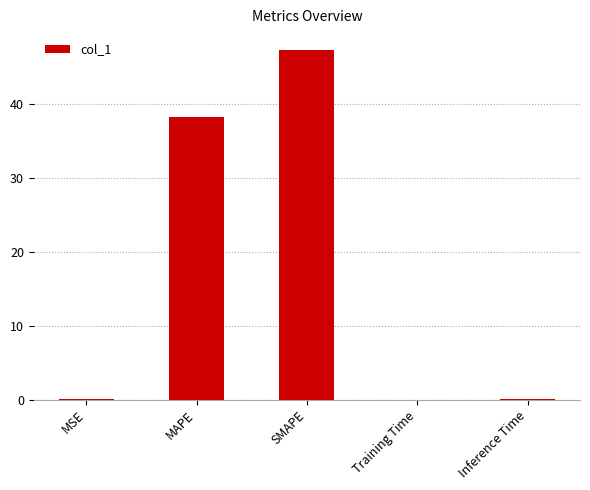

What is the greatest value displayed?

47.4